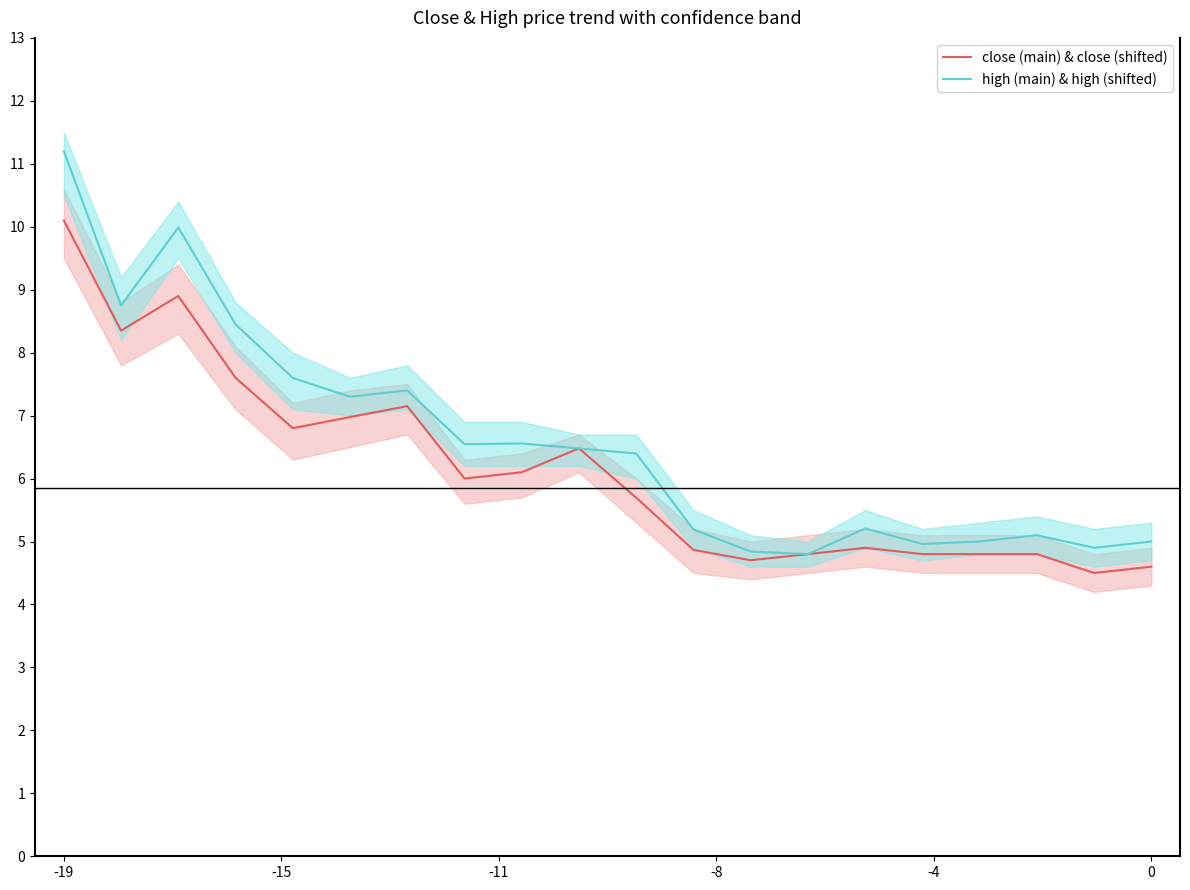

At which label does high (main) & high (shifted) reach its peak?

-19